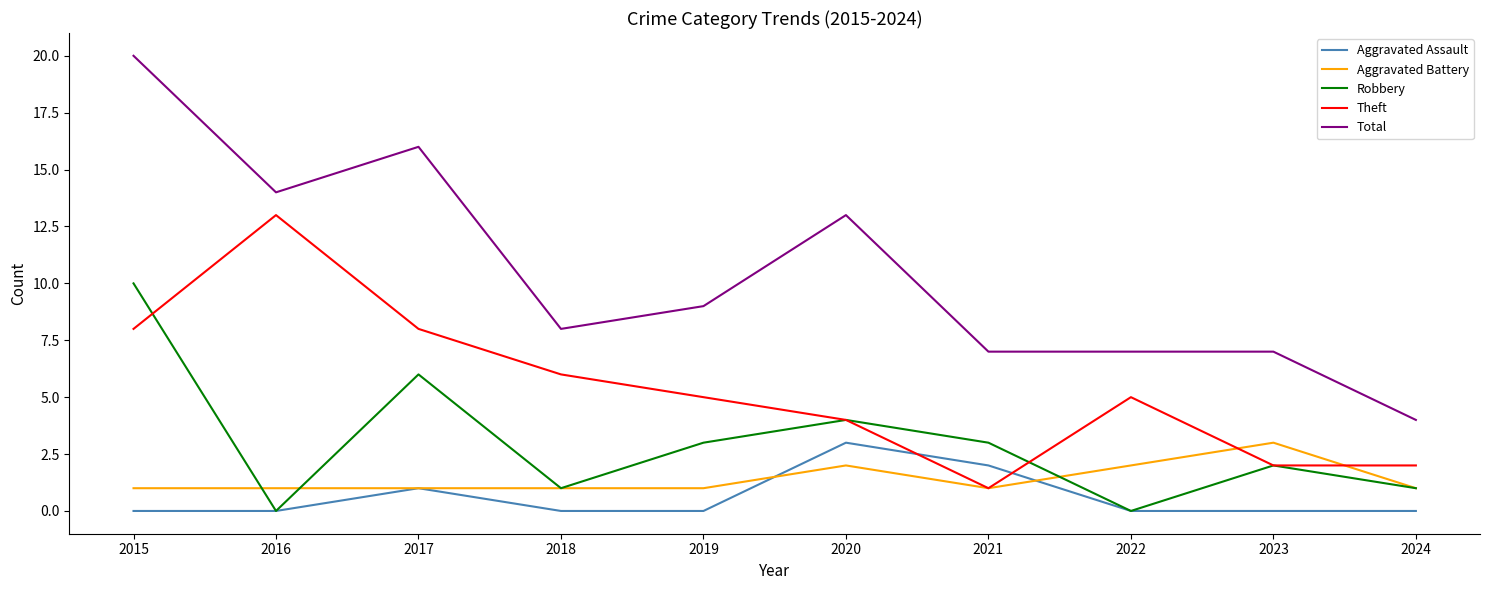

Count the number of data series in this chart.

5